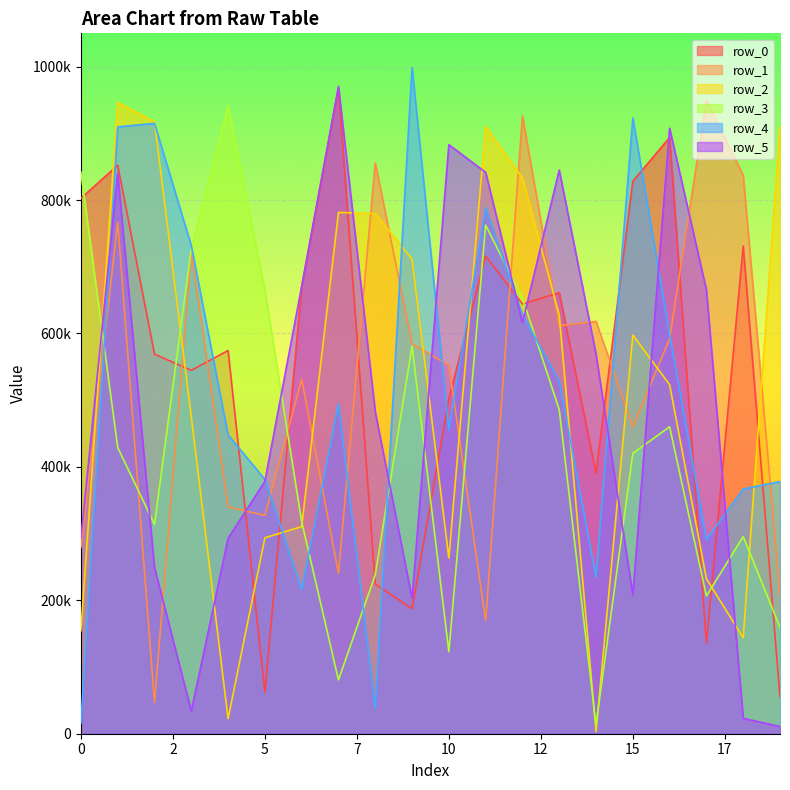

What is the minimum value for row_0?

55133